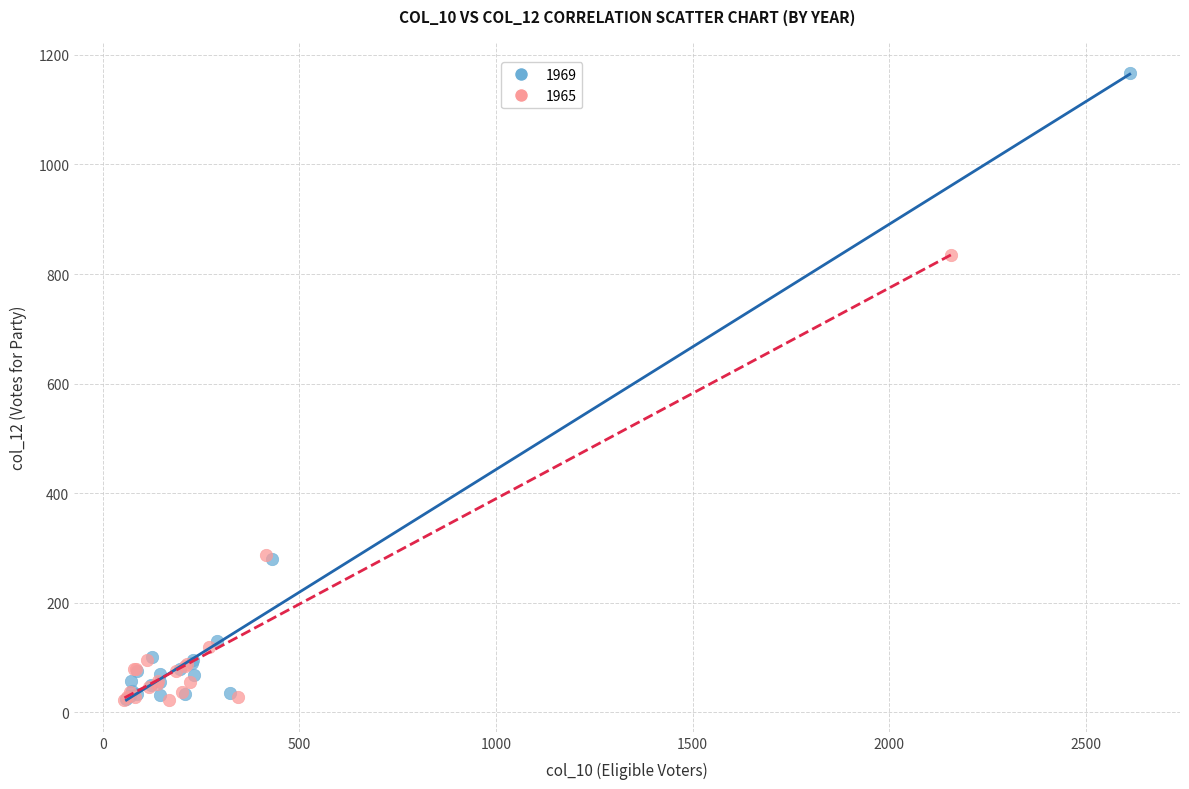

What are all the series names shown in the legend?

1969, 1965